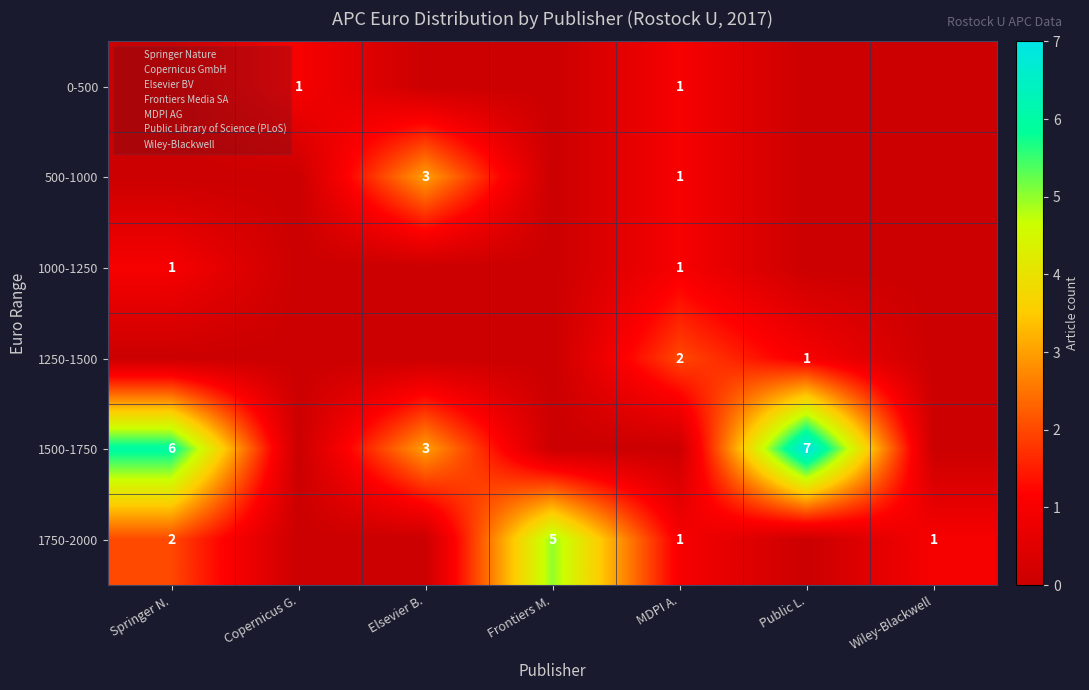

Which label corresponds to the largest value in the chart?

Public L.